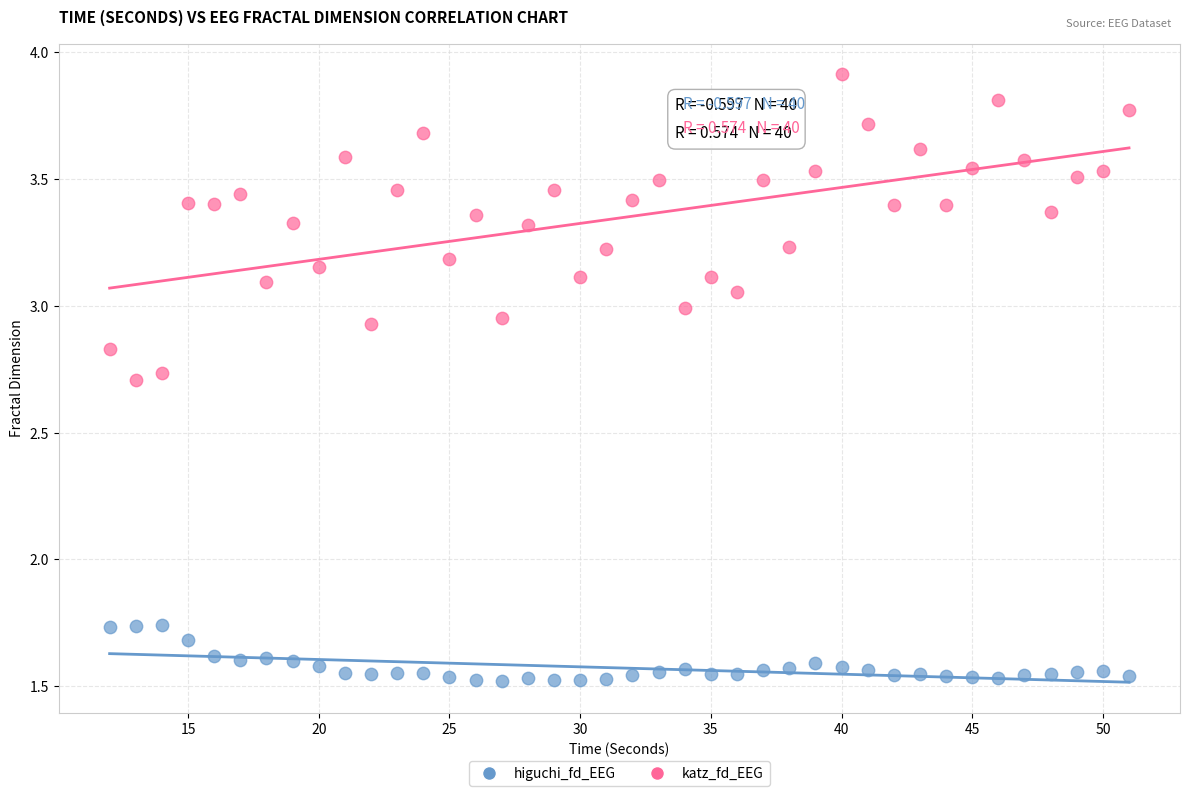

Across all data points, what is the range of Y values (max minus min)?

2.4